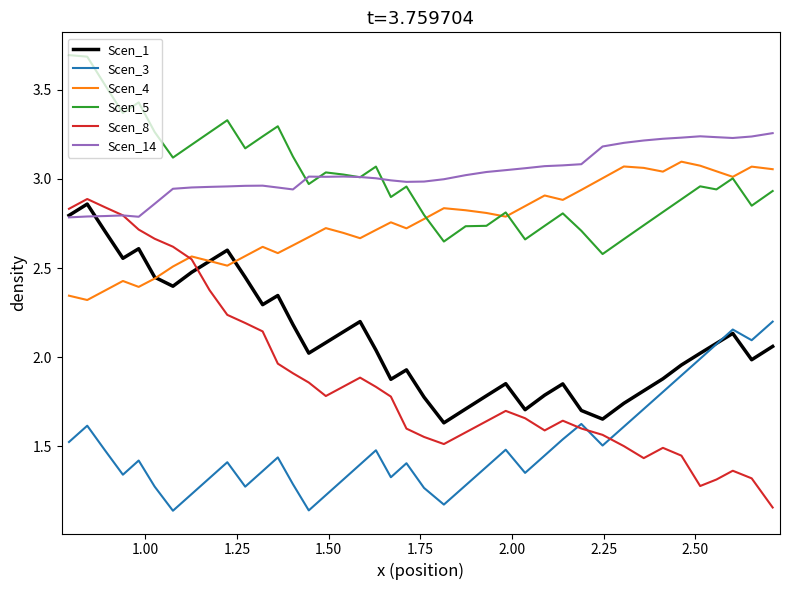

What is the maximum value shown in the chart?

3.7